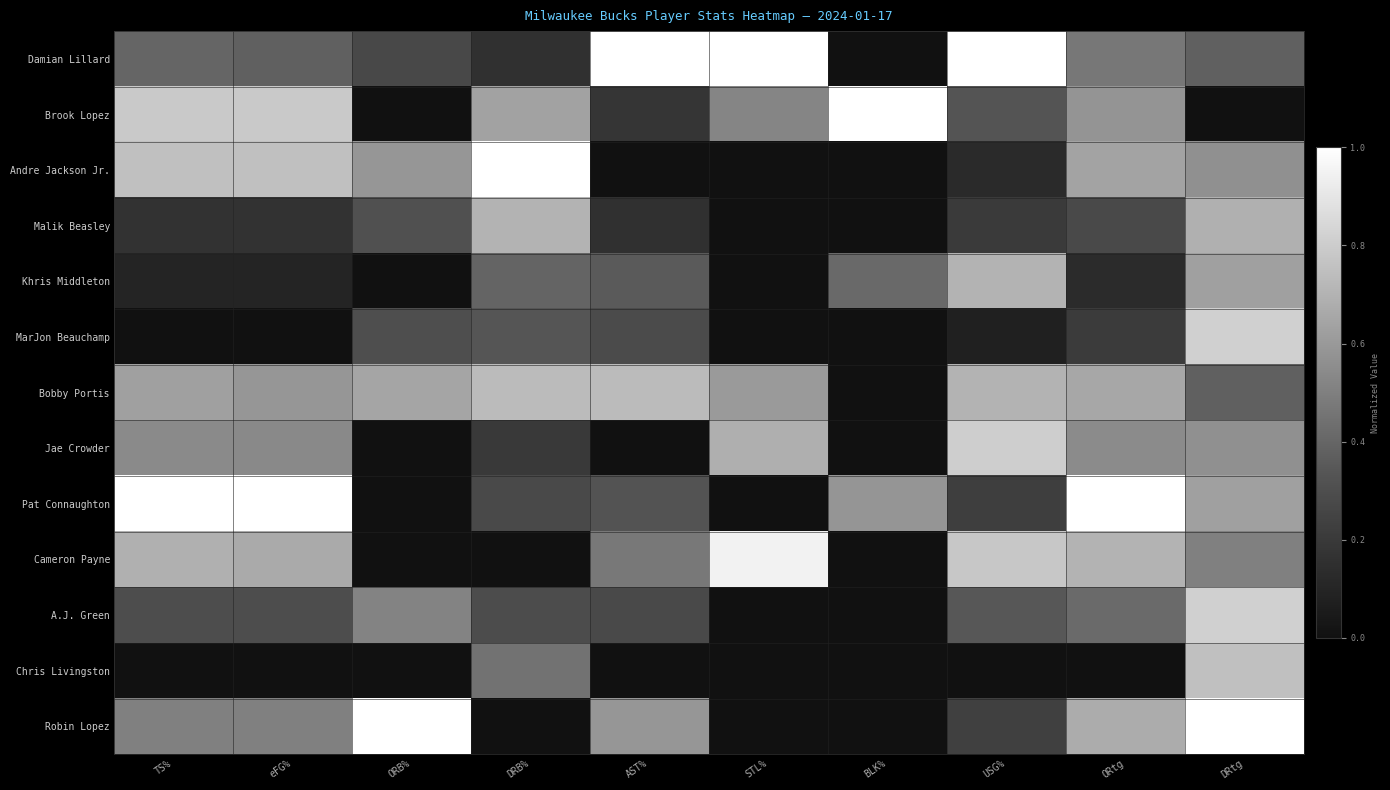

What is the spread (max minus min) of values at DRB%?

1.0